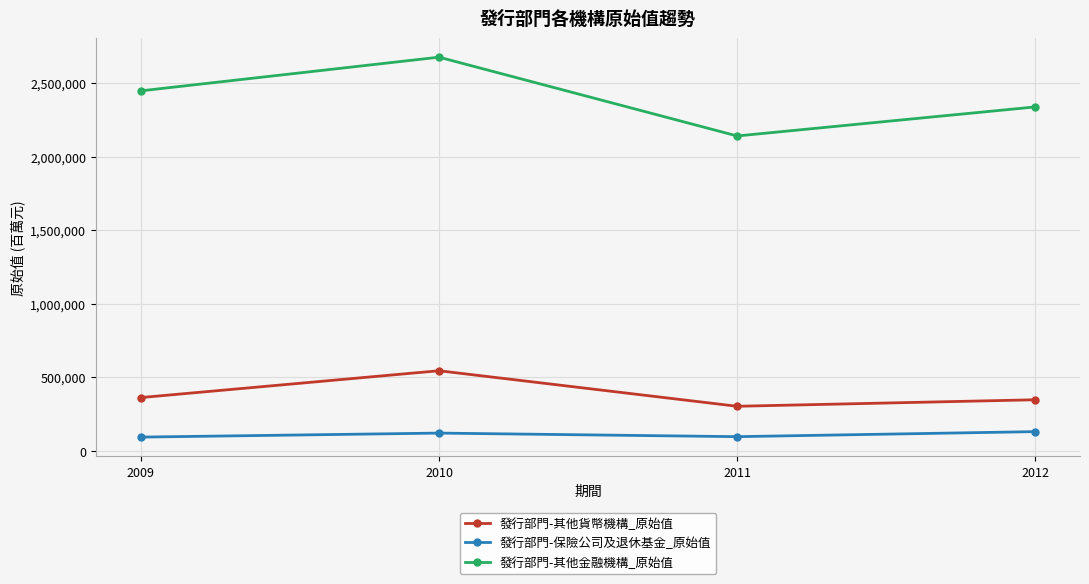

At which category is the sum across all series the highest?

2010